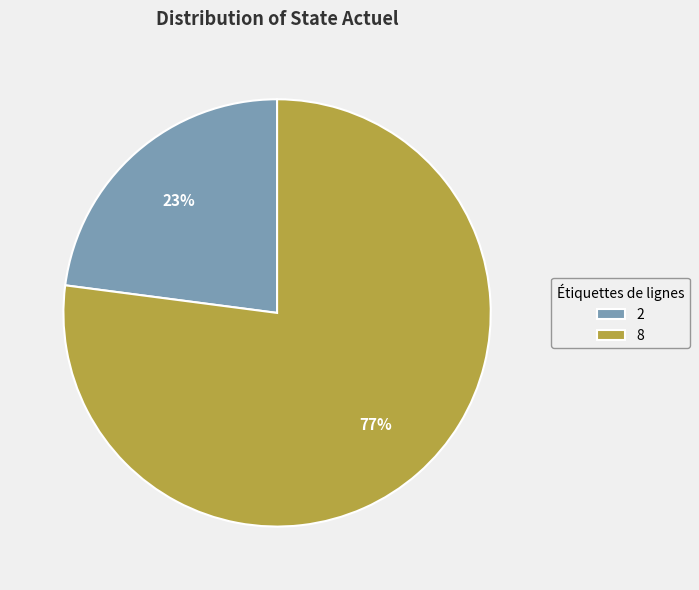

To the nearest percent, what is the average slice percentage?

50%